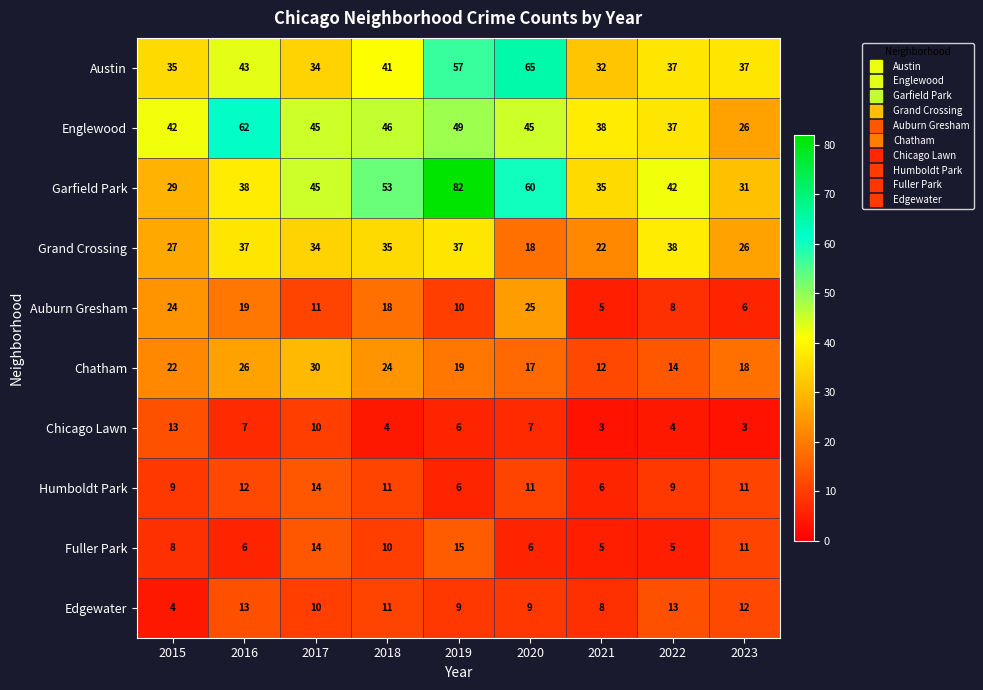

Is it true that Chicago Lawn equals 2 at 2016?

False